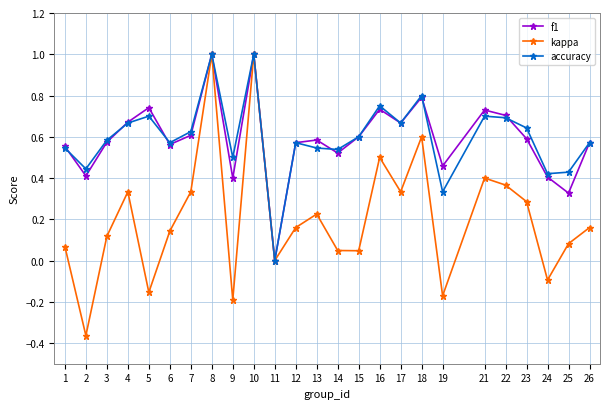

Is the value of accuracy at 25 greater than the value of kappa at 17?

Yes